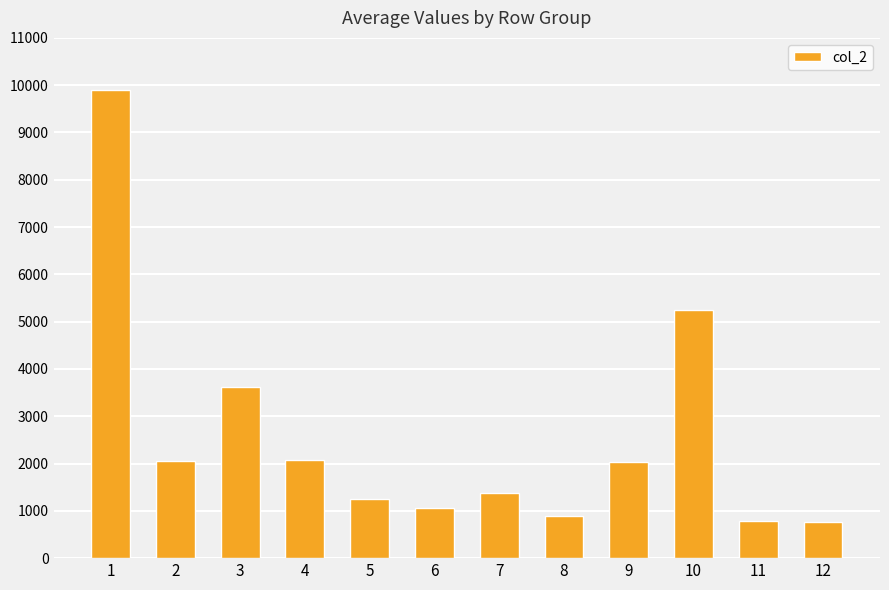

The value at 11 is 786. True or false?

True